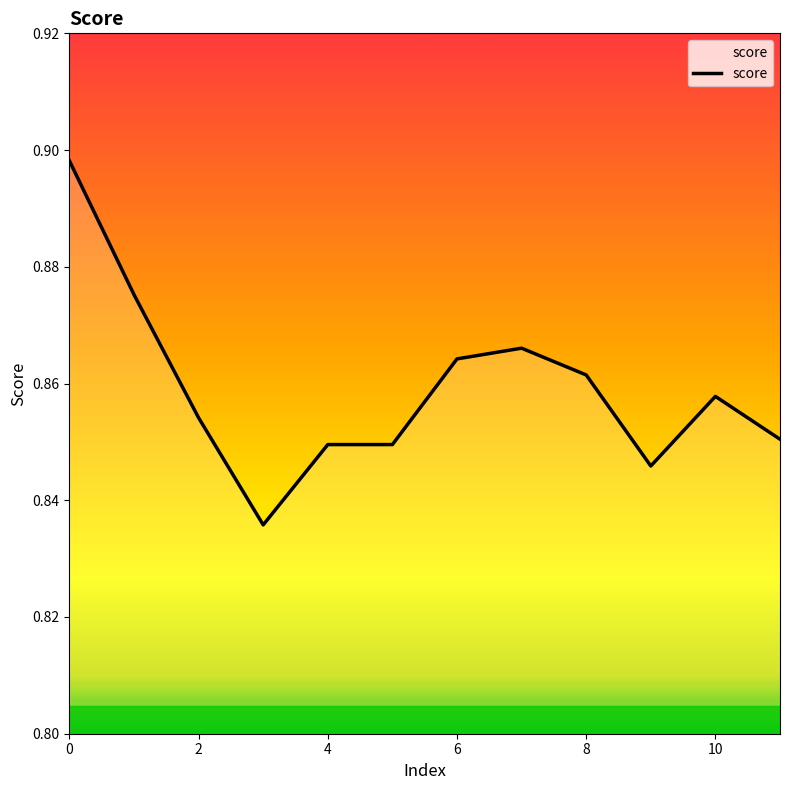

The chart shows a value of 0.6 at 8. True or false?

False